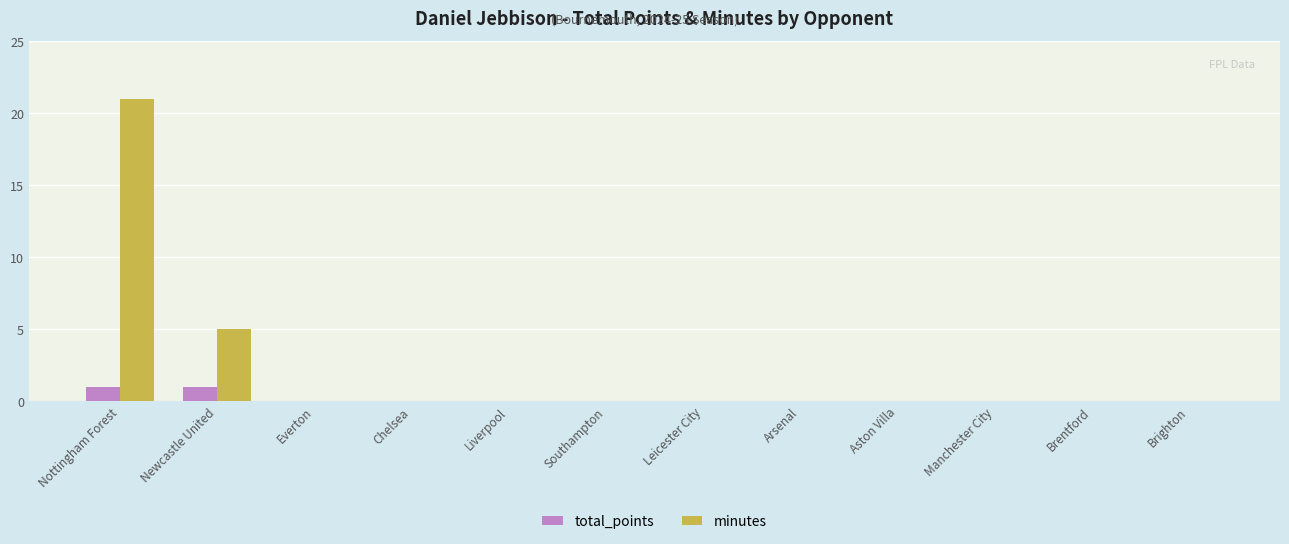

Which series has the largest range (max minus min)?

minutes